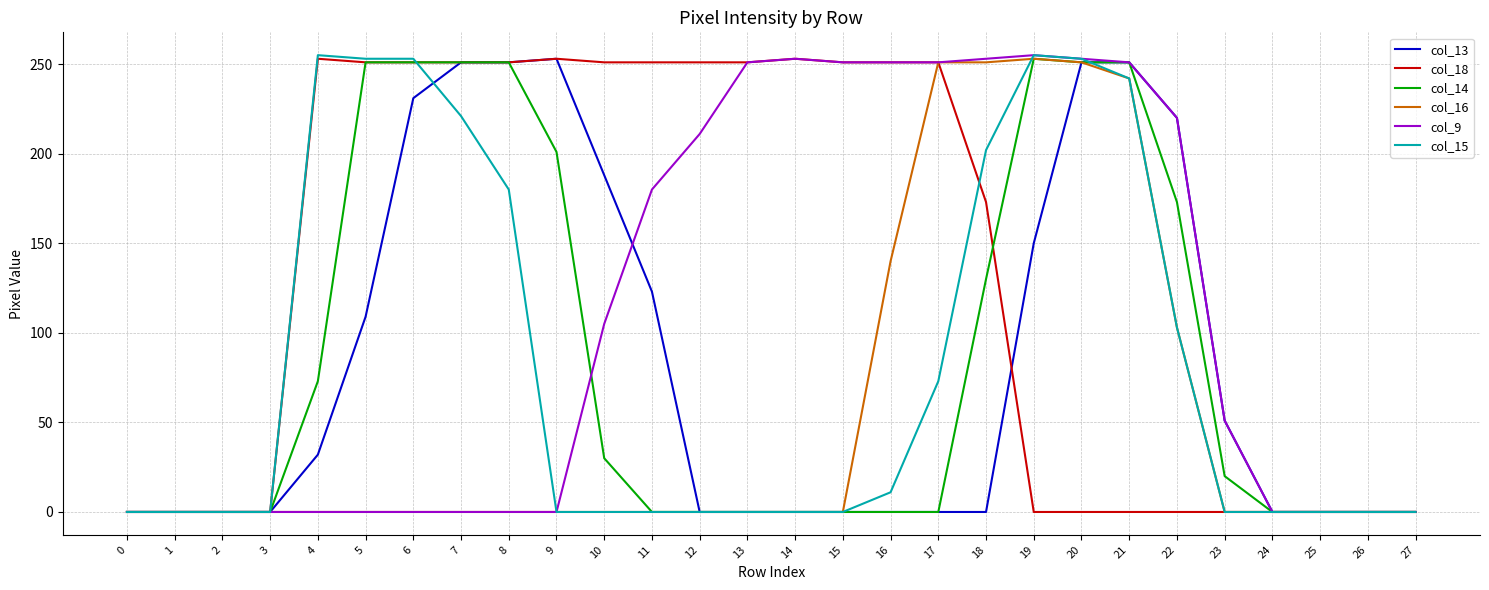

Reading left to right, what are all the values shown in this chart?

col_13: 0	0	0	0	32	109	231	251	251	253	188	123	0	0	0	0	0	0	0	150	251	251	220	51	0	0	0	0
col_18: 0	0	0	0	253	251	251	251	251	253	251	251	251	251	253	251	251	251	173	0	0	0	0	0	0	0	0	0
col_14: 0	0	0	0	73	251	251	251	251	201	30	0	0	0	0	0	0	0	130	253	251	251	173	20	0	0	0	0
col_16: 0	0	0	0	0	0	0	0	0	0	0	0	0	0	0	0	140	251	251	253	251	242	103	0	0	0	0	0
col_9: 0	0	0	0	0	0	0	0	0	0	105	180	211	251	253	251	251	251	253	255	253	251	220	51	0	0	0	0
col_15: 0	0	0	0	255	253	253	221	180	0	0	0	0	0	0	0	11	73	202	255	253	242	103	0	0	0	0	0